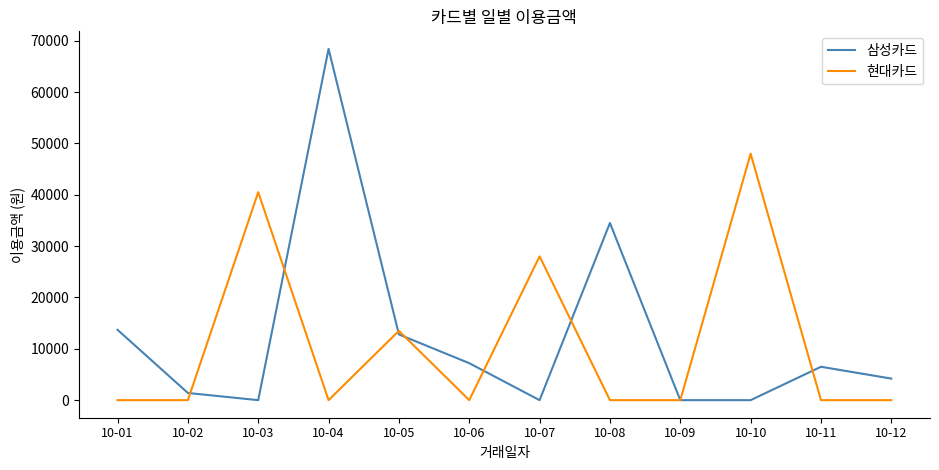

What is the sum of all 현대카드 values?

130000